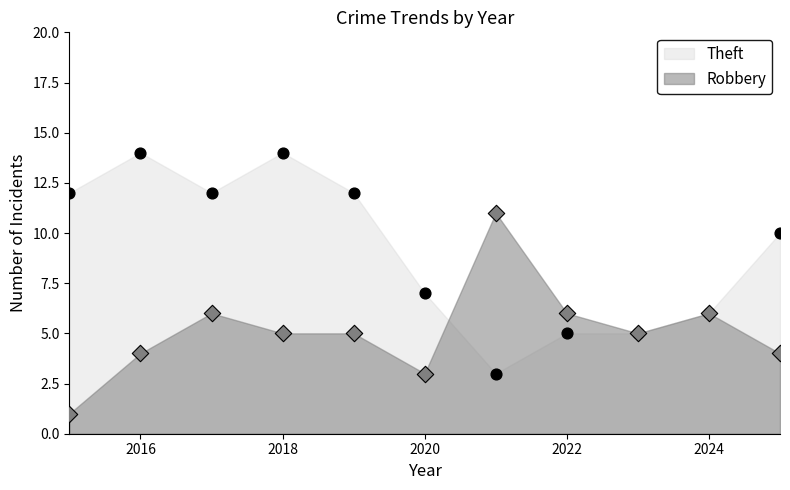

What is the total value across all series at 2024?

12